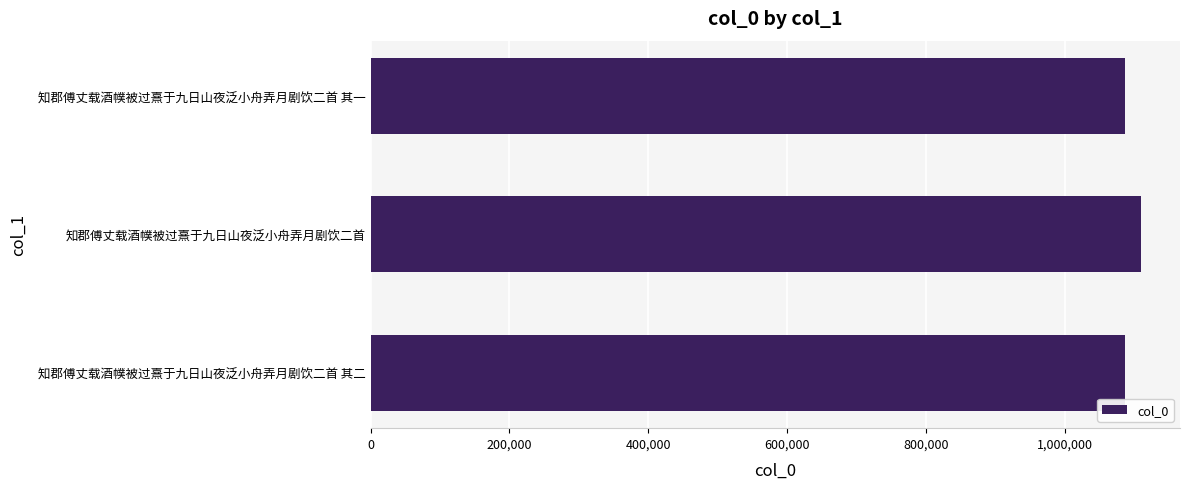

True or false: the data shows 1453937 at 知郡傅丈载酒幞被过熹于九日山夜泛小舟弄月剧饮二首 其二.

False